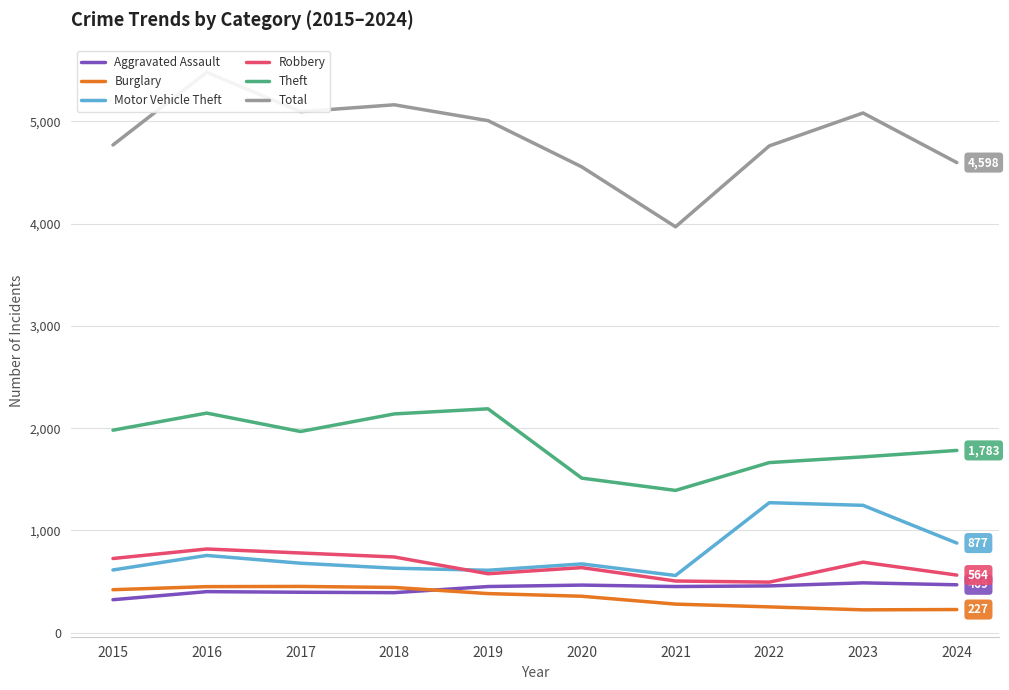

What is the minimum value for Burglary?

224